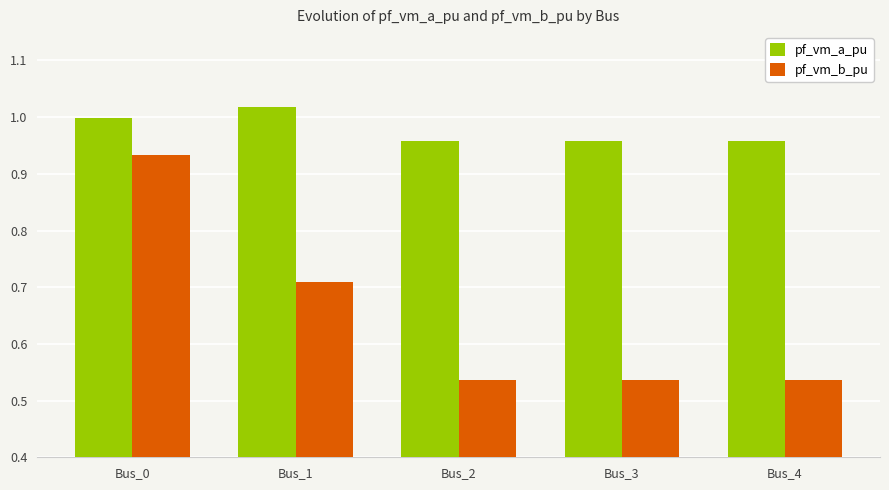

At how many categories does at least one series exceed 0?

5